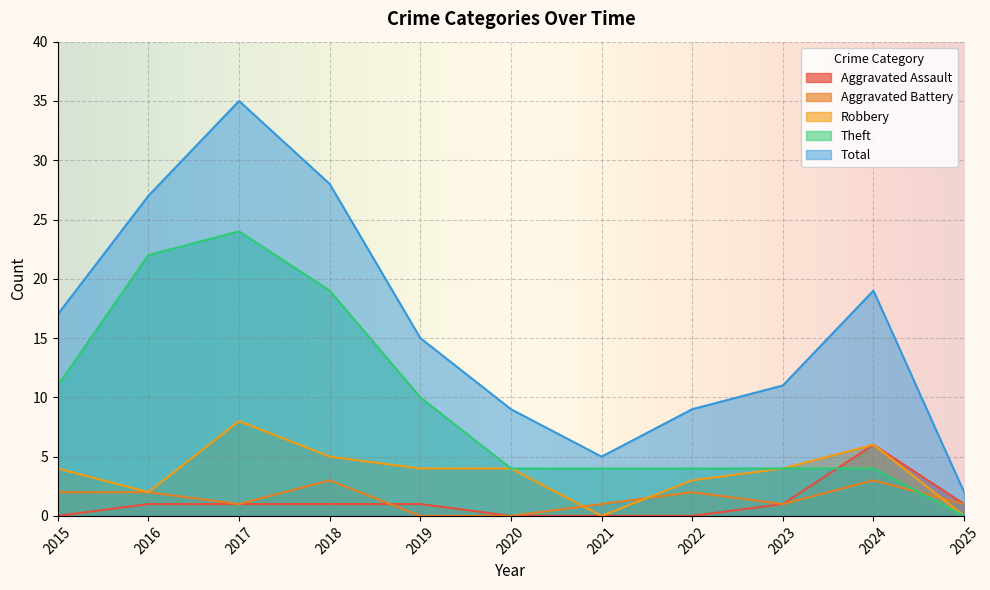

What is the difference between the highest and lowest values at 2016?

26